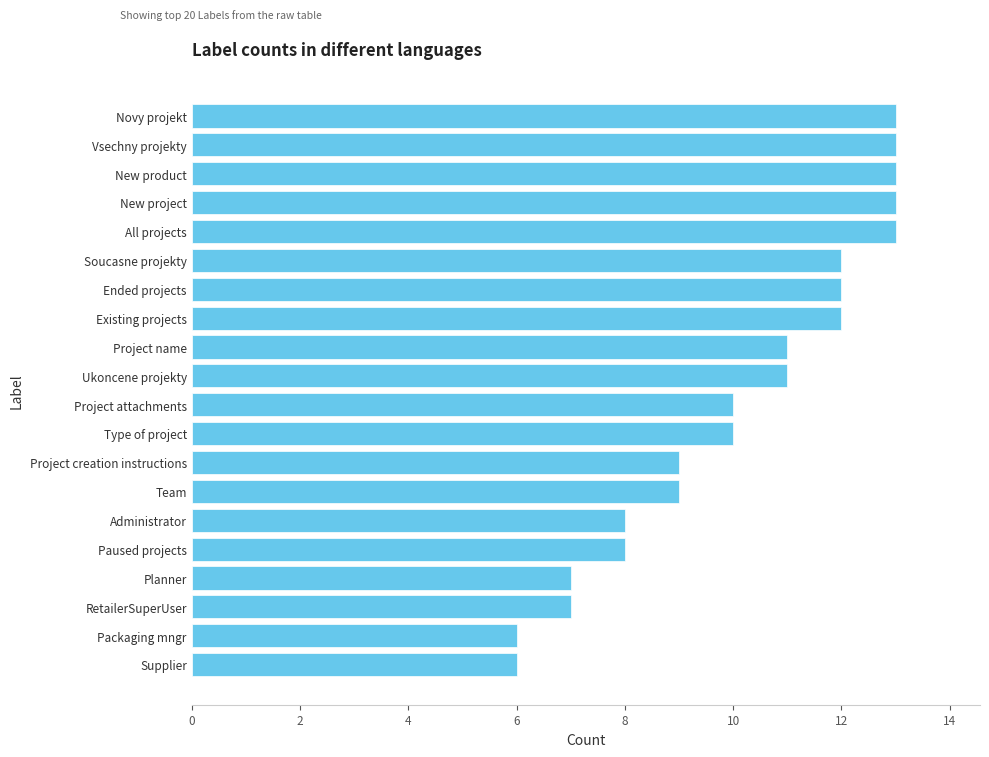

The value at Project attachments is 17. True or false?

False